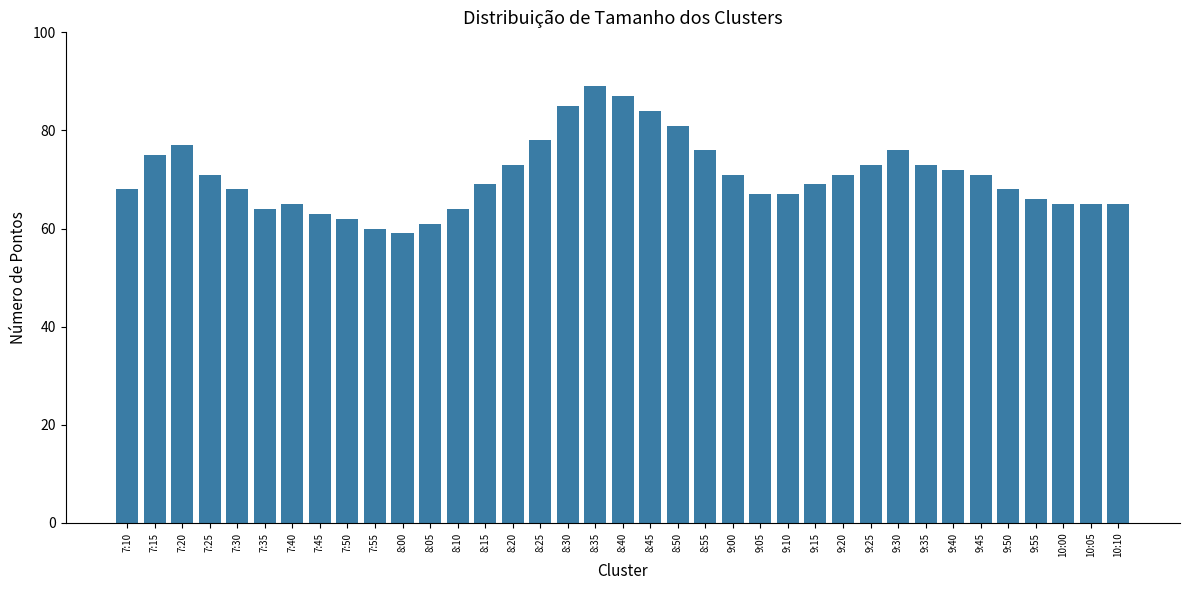

Approximately how many times larger is the value at 8:45 compared to 9:50?

1.2